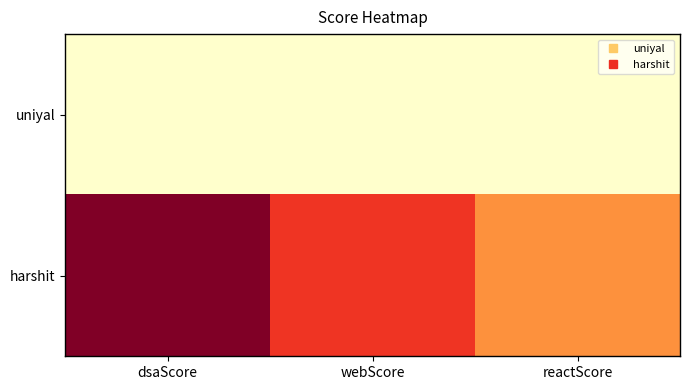

What is the difference between the highest and lowest values at webScore?

4408